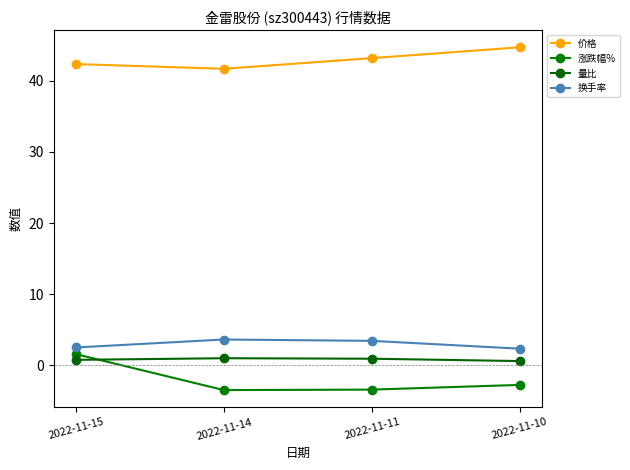

What is the sum of the 涨跌幅% values at 2022-11-14 and 2022-11-11?

-6.9